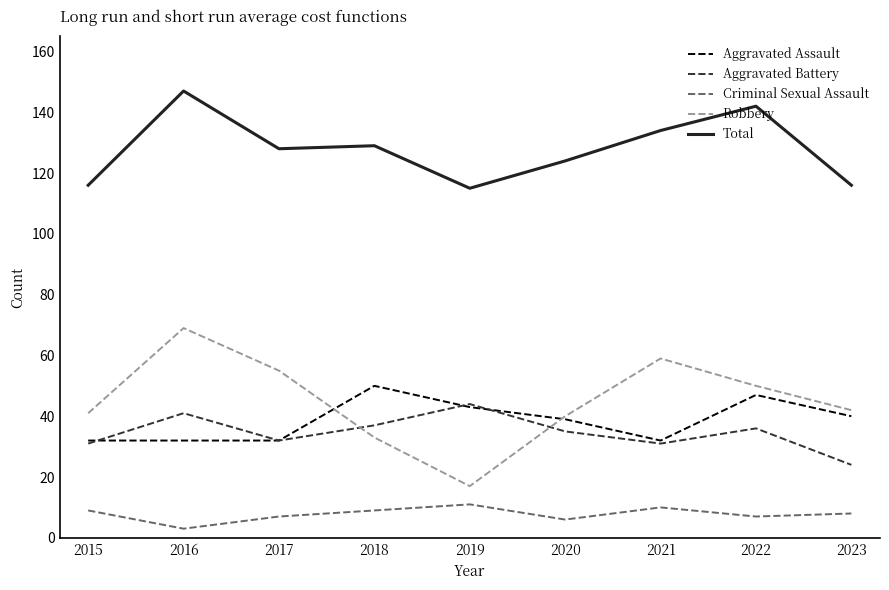

True or false: Aggravated Assault has more than 1 points higher than both neighbors.

True